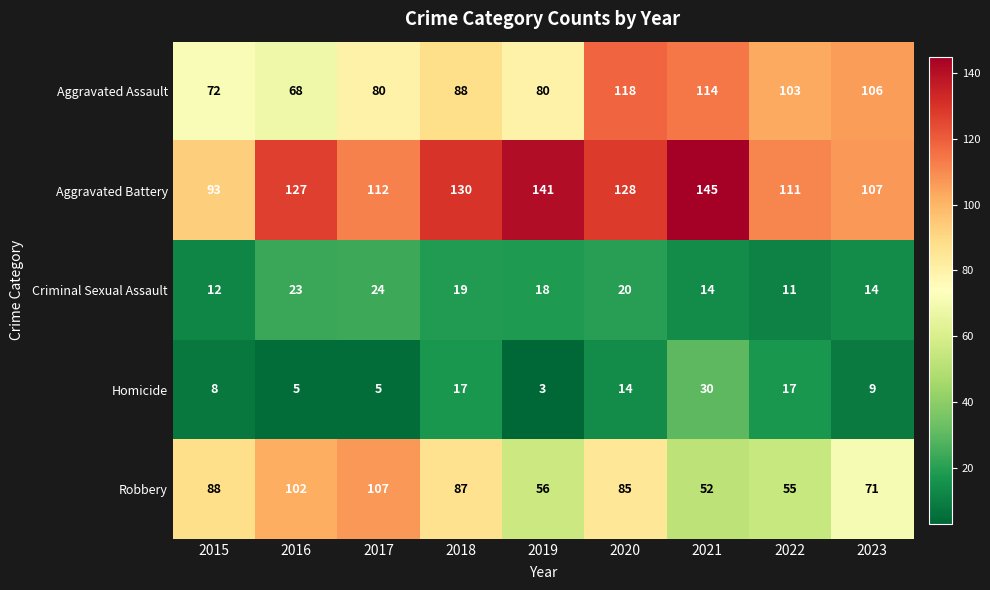

Rank the series by their maximum value, from highest to lowest.

Aggravated Battery, Aggravated Assault, Robbery, Homicide, Criminal Sexual Assault